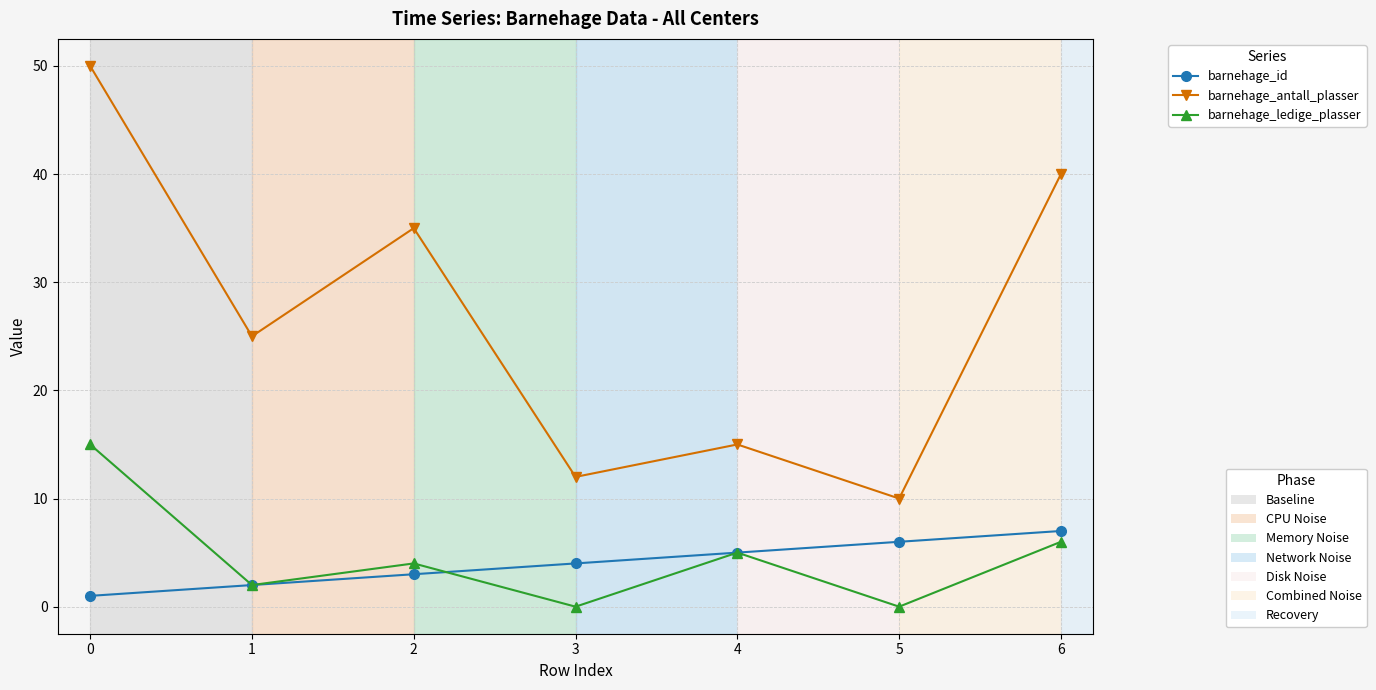

What is the greatest value displayed?

50